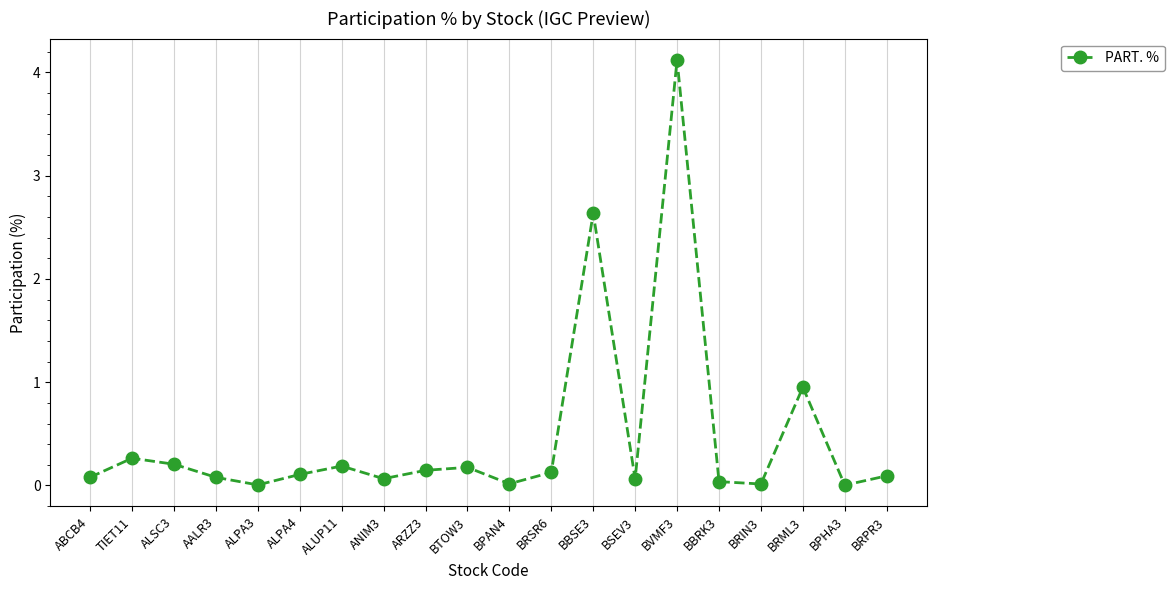

True or false: the data shows 0.1 at ANIM3.

True